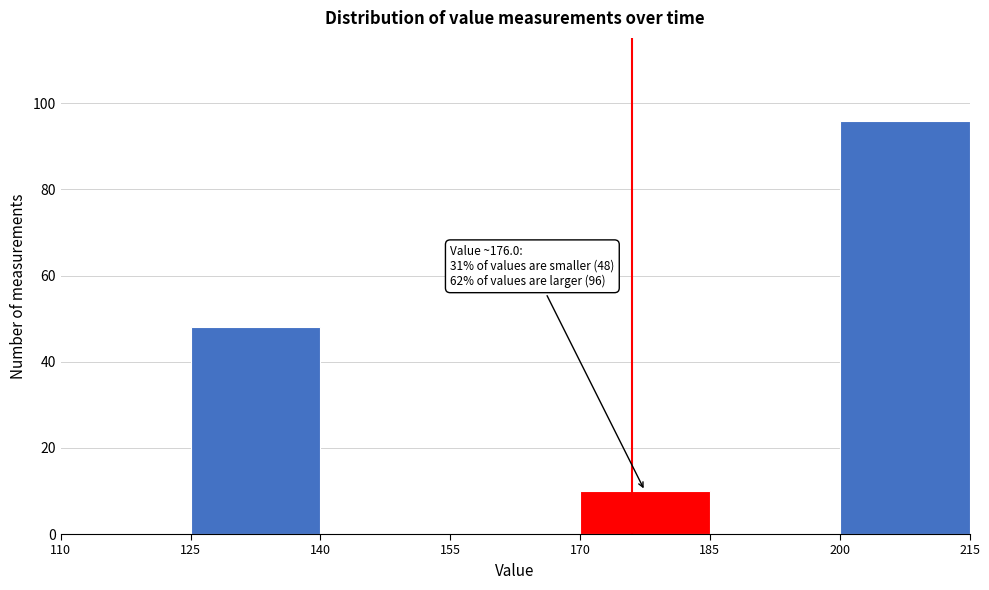

Over which range of the x-axis is the bar tallest?

200 to 215